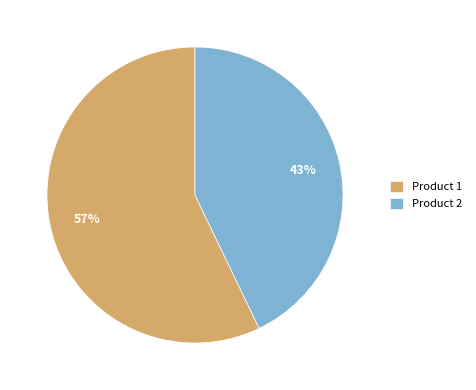

To the nearest percent, what is the difference between the largest and smallest slice percentages?

14%